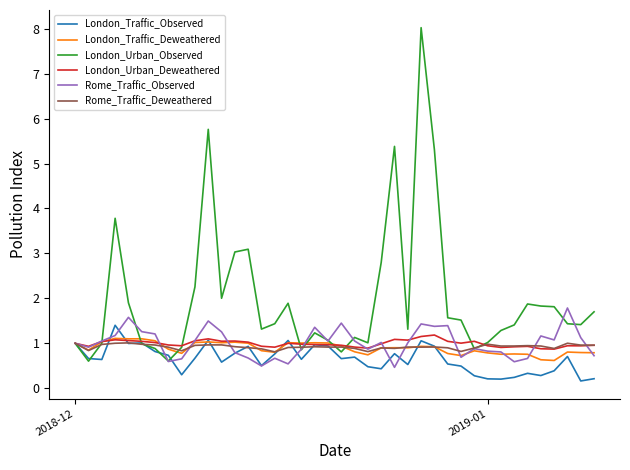

How many lines are shown in the chart?

6